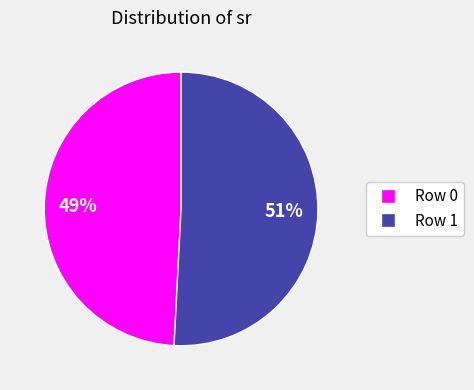

Is it true that Row 1 is 38% of the pie?

False